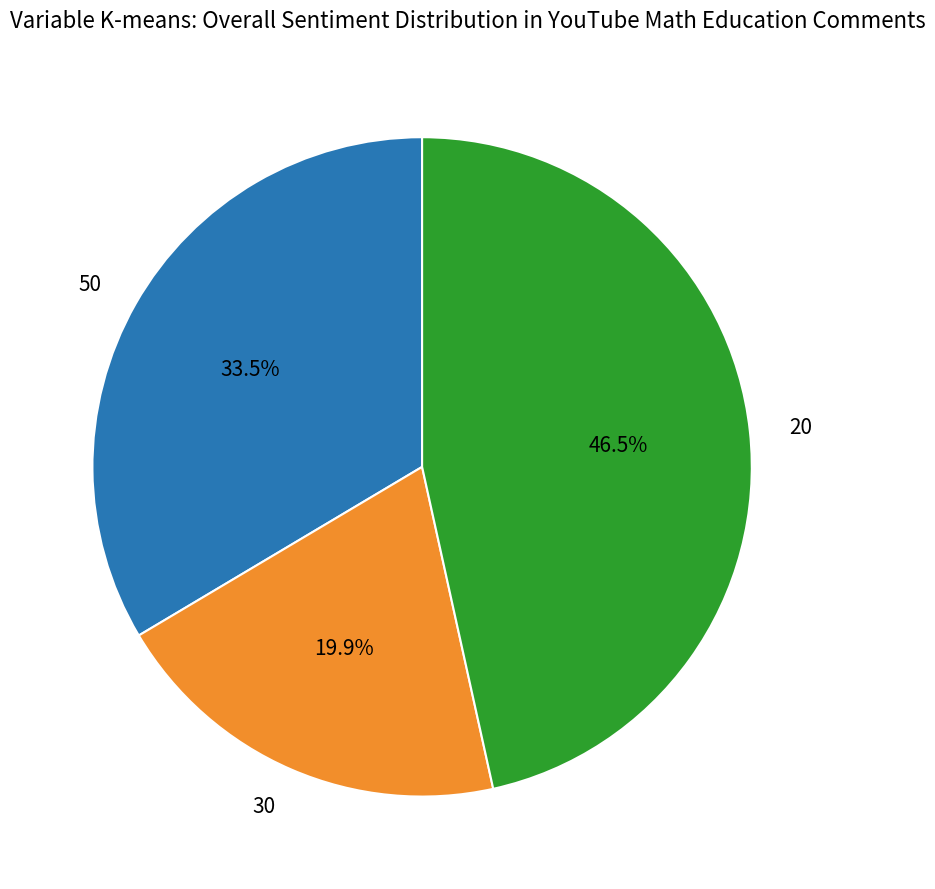

How many segments does this pie chart have?

3